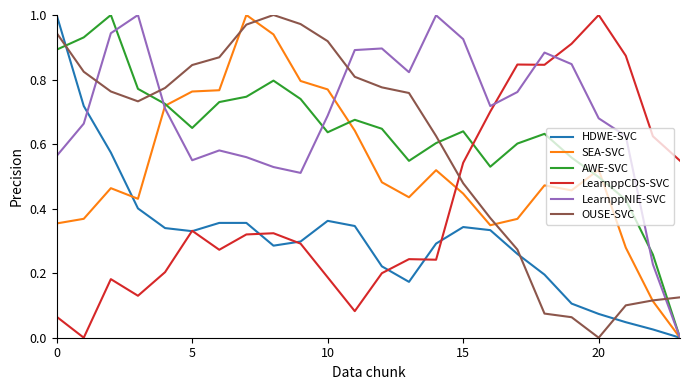

How many lines are shown in the chart?

6